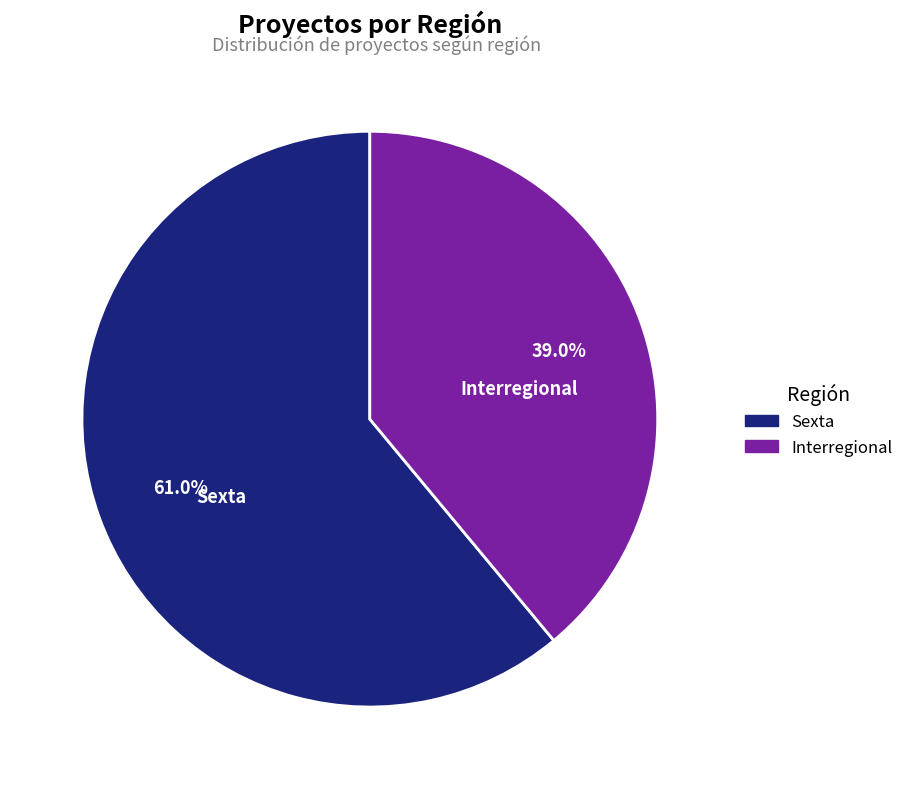

To the nearest percent, what percentage of the pie is Sexta?

61%